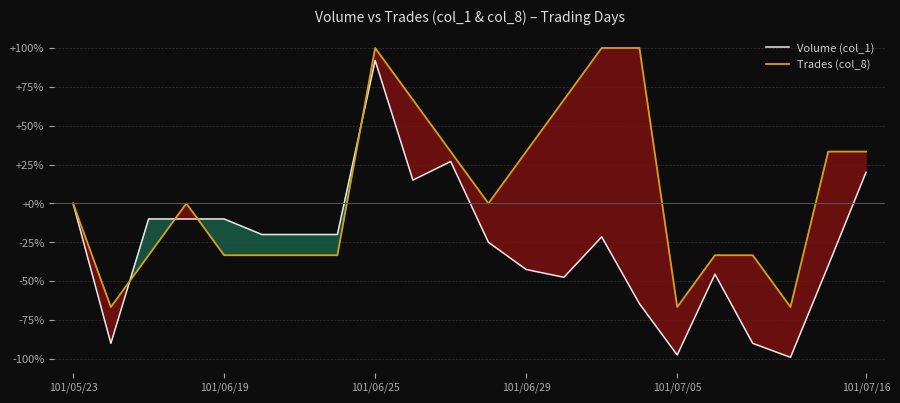

The Volume (col_1) series shows -16.5 at 101/06/29. True or false?

False